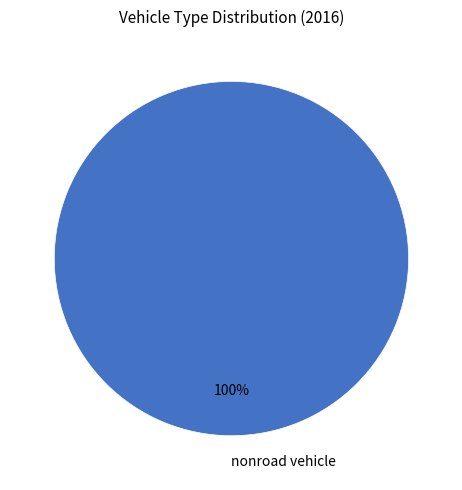

How many segments does this pie chart have?

1